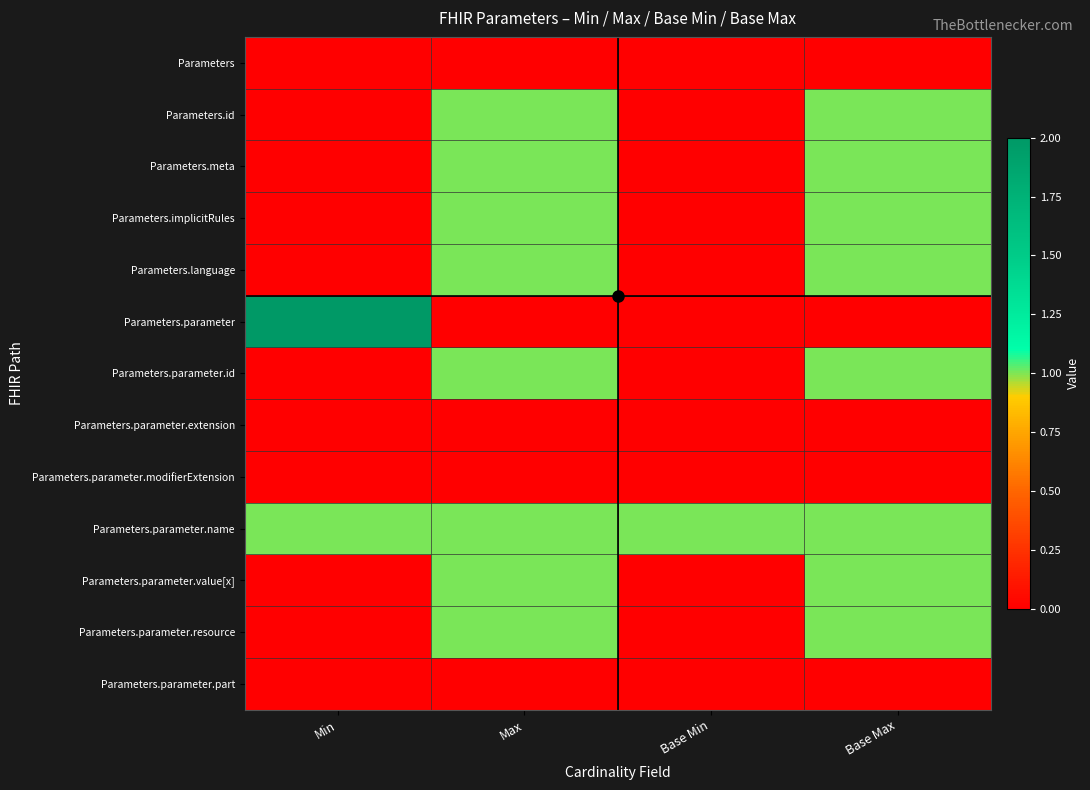

What is the spread (max minus min) of values at Max?

1